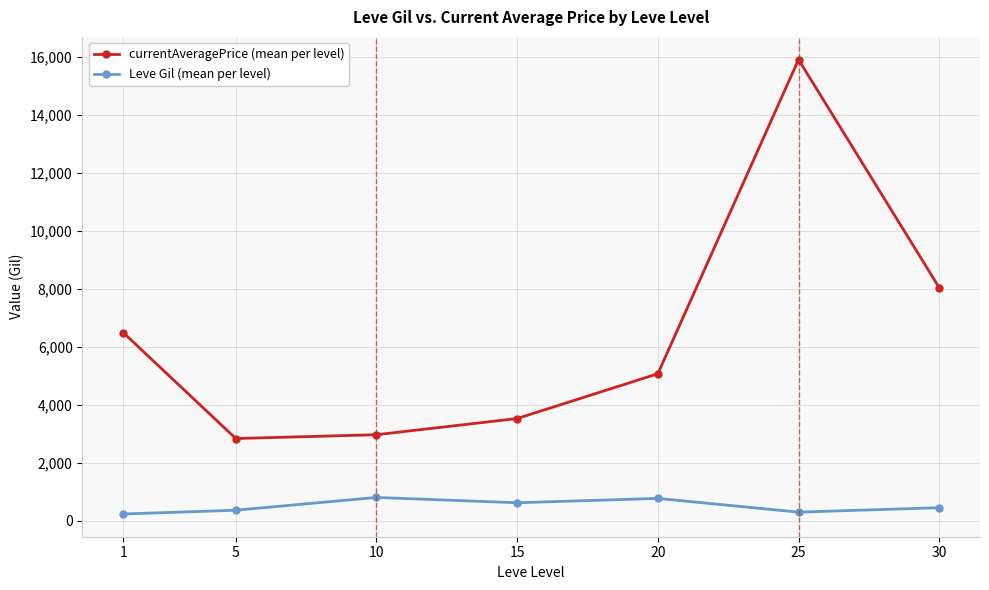

Is it true that currentAveragePrice (mean per level) equals 11827.3 at 30?

False